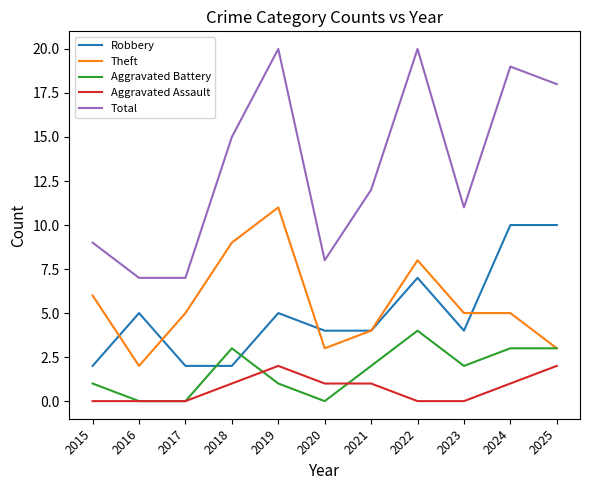

At which label does Total first exceed 12?

2018